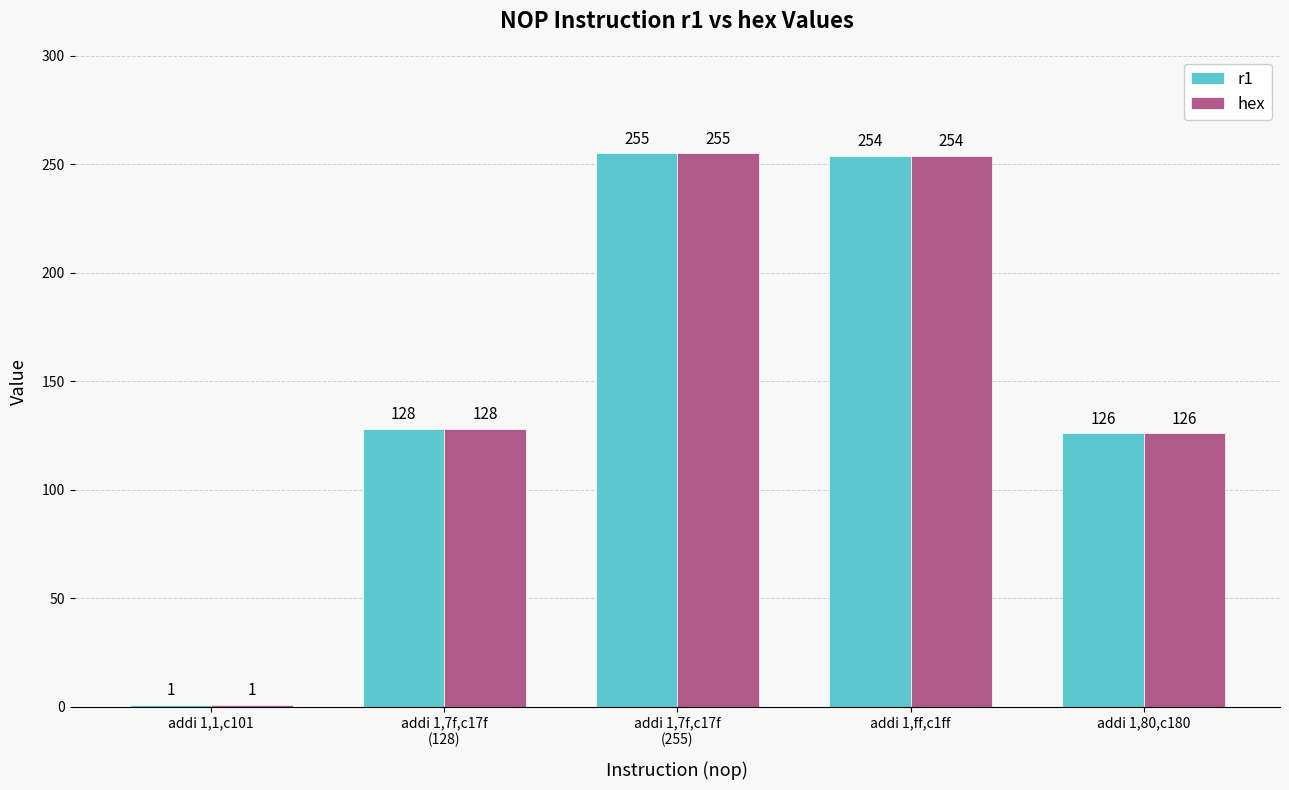

At which category does the chart reach its minimum across all series?

addi 1,1,c101